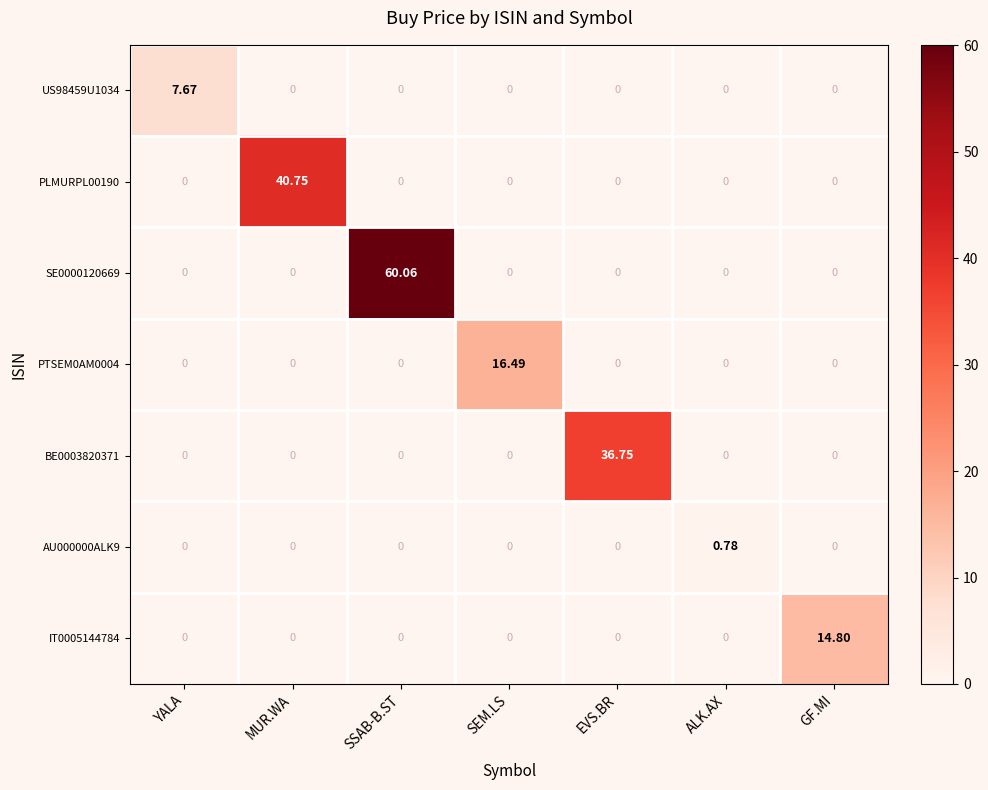

At which category is the sum across all series the highest?

SSAB-B.ST